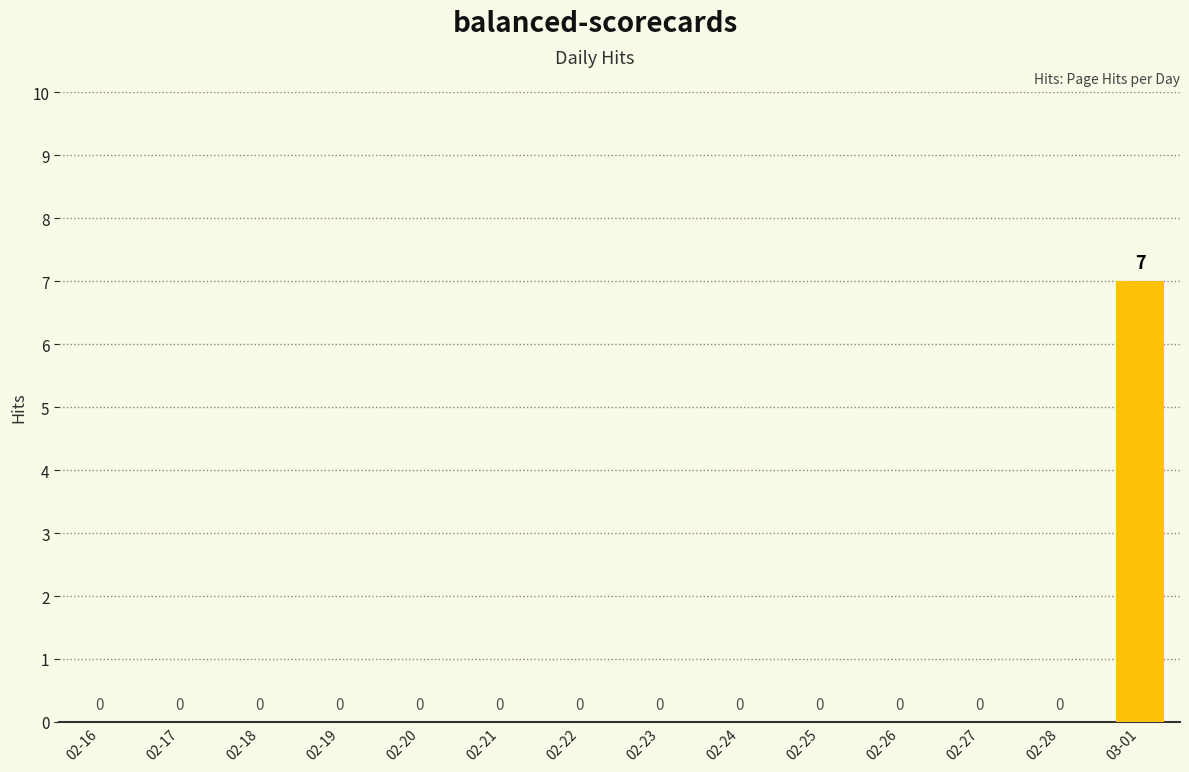

Which label corresponds to the largest value in the chart?

03-01